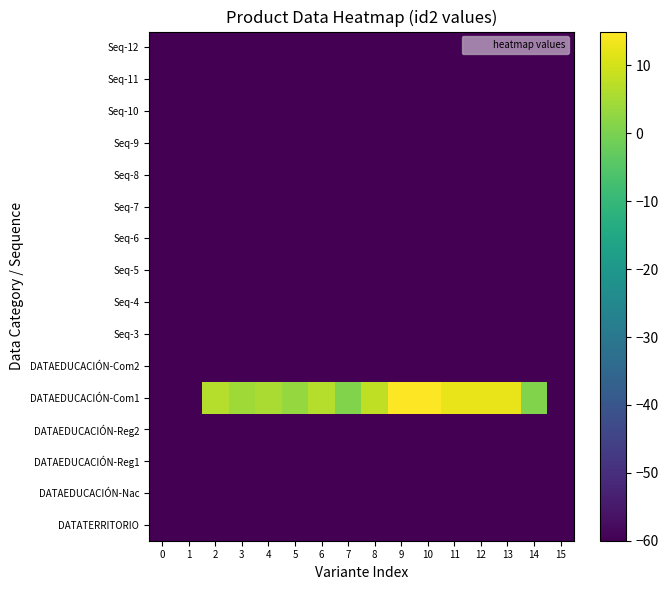

What is the total value across all series at 13?

-886.0